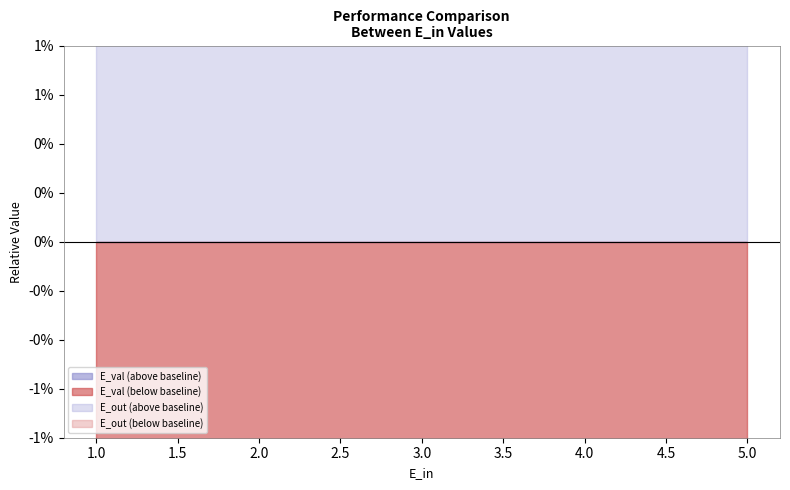

Rank the series at 3 from lowest to highest value.

E_val, E_out